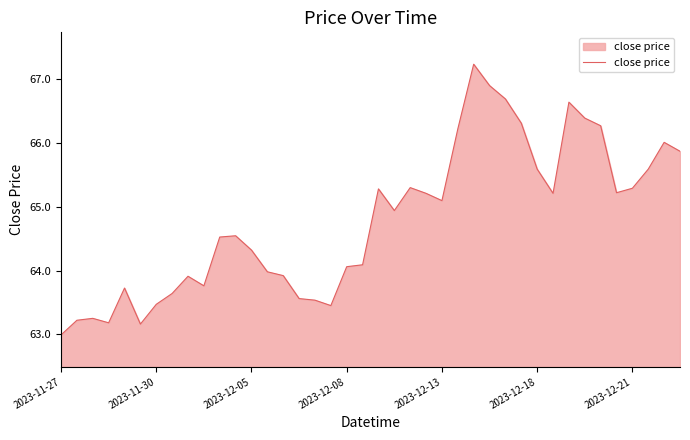

What is the maximum value shown in the chart?

67.2